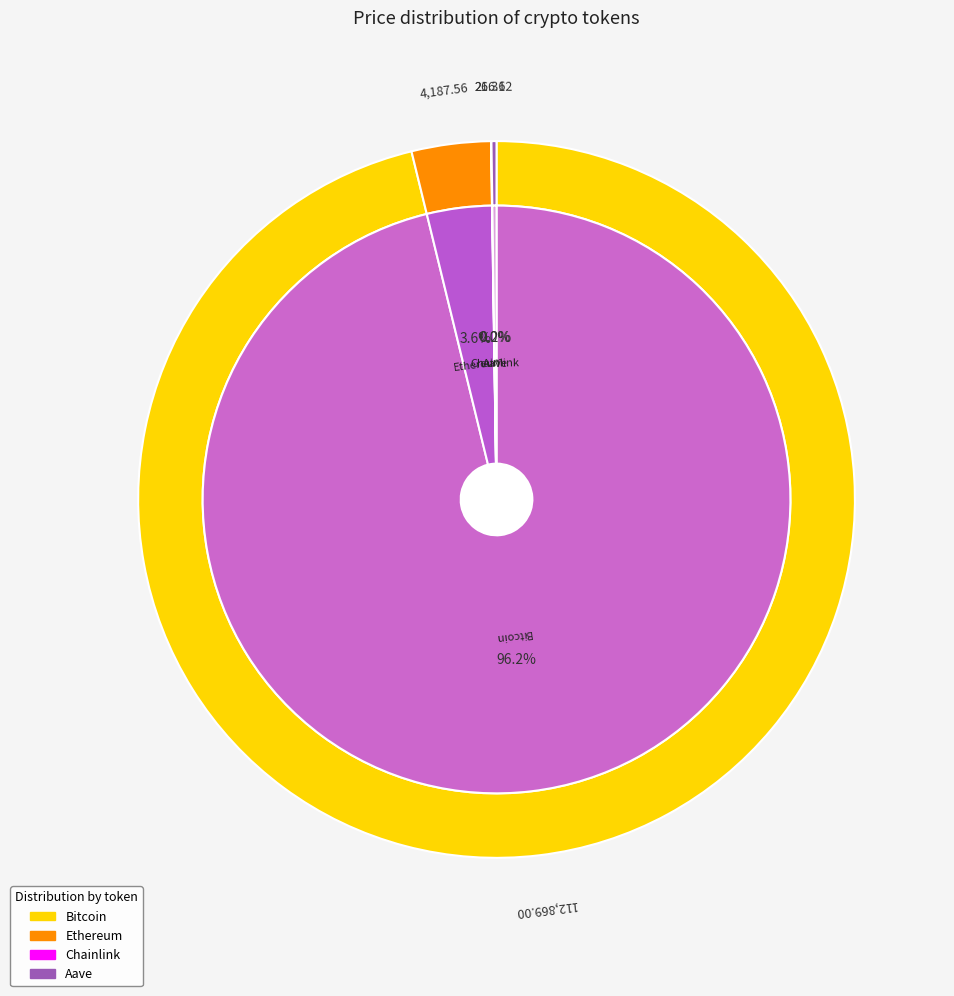

What is the change in value from Ethereum to Chainlink?

-4166.2